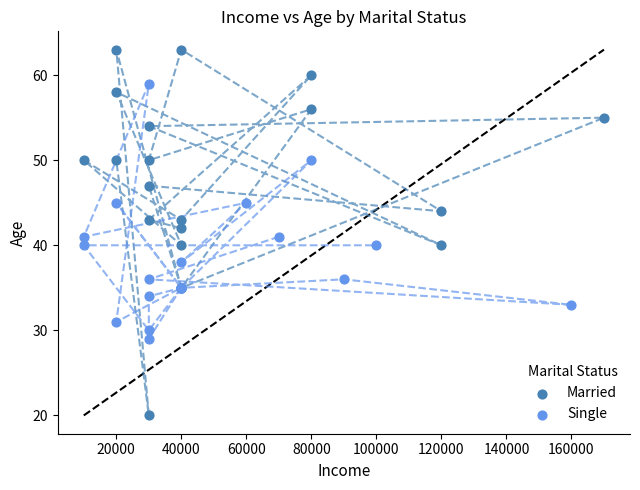

Which series has the widest spread of Y values?

Married